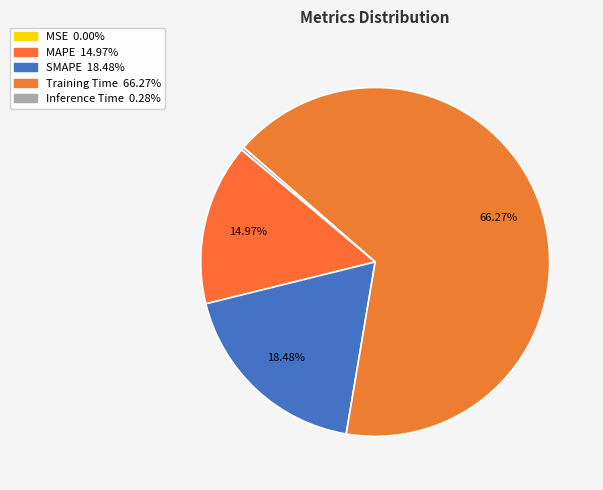

The SMAPE slice represents 18% of the pie. True or false?

True